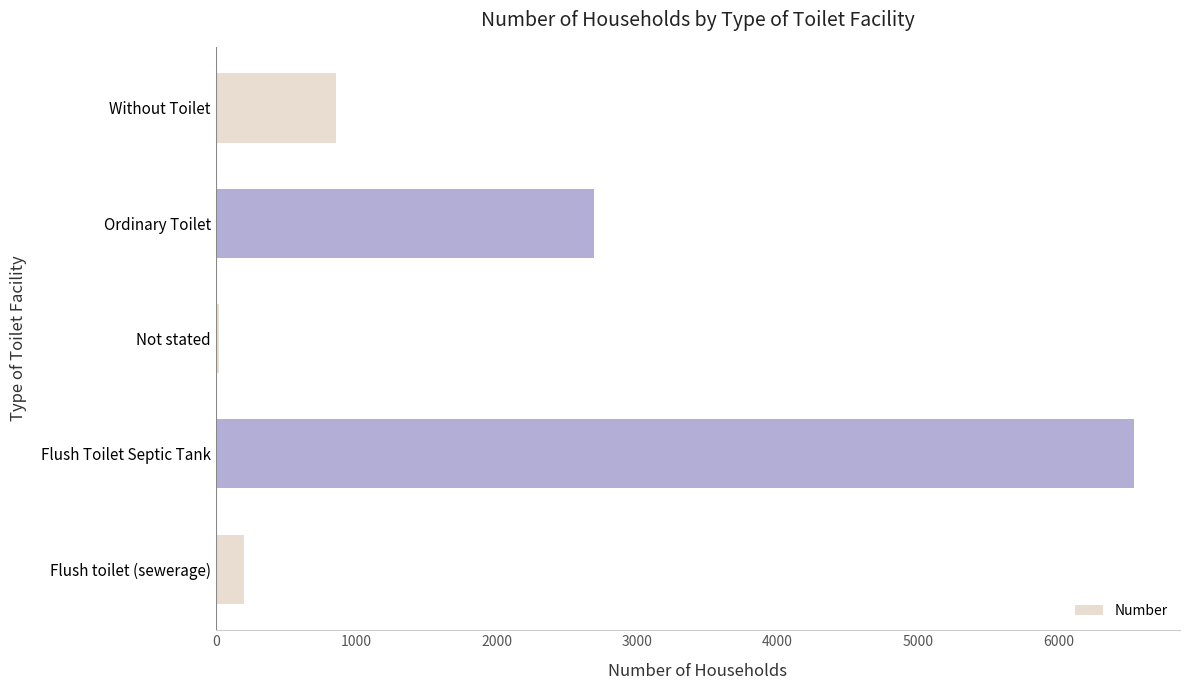

What is the average value?

2062